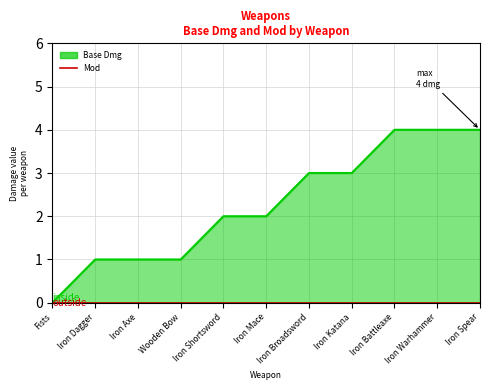

Reading left to right, transcribe all the data shown in this chart.

Base Dmg line: 0	1	1	1	2	2	3	3	4	4	4
Mod: 0	0	0	0	0	0	0	0	0	0	0